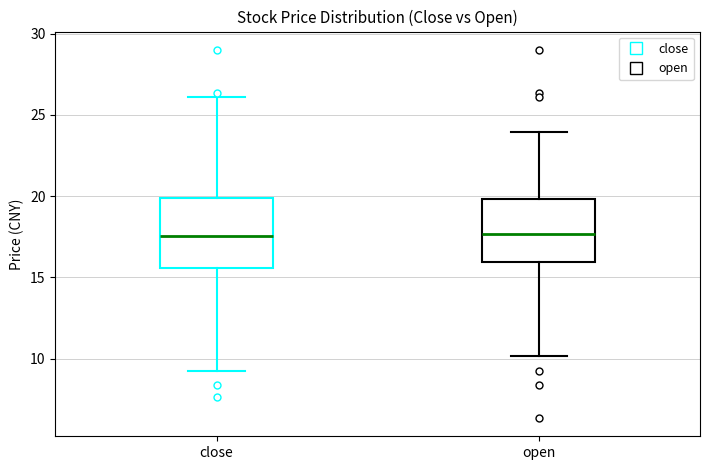

Where is the upper edge of the box for open on the y-axis? The values are not printed on the chart, so give them approximately, as read against the axis.

20.0